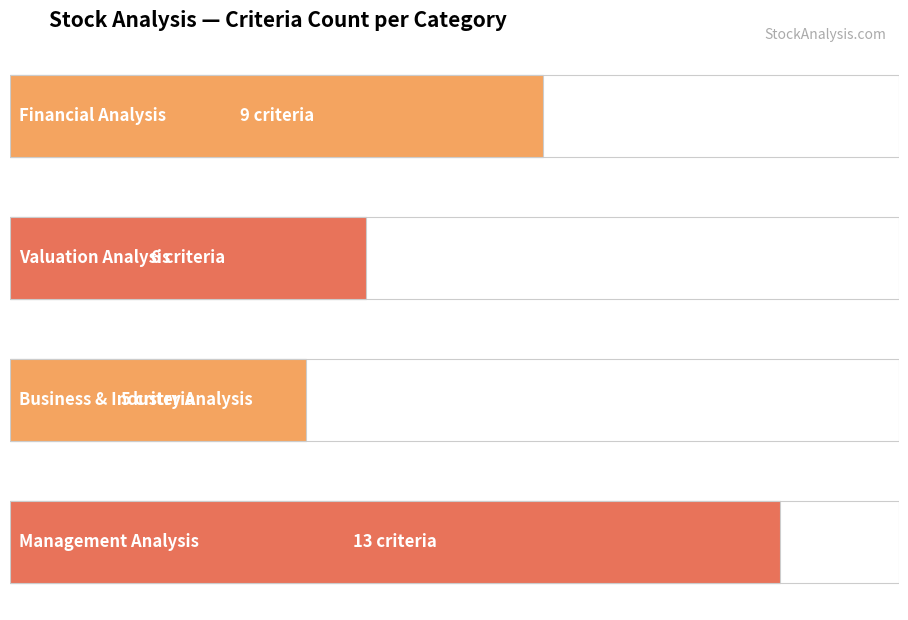

What is the sum of all values?

33